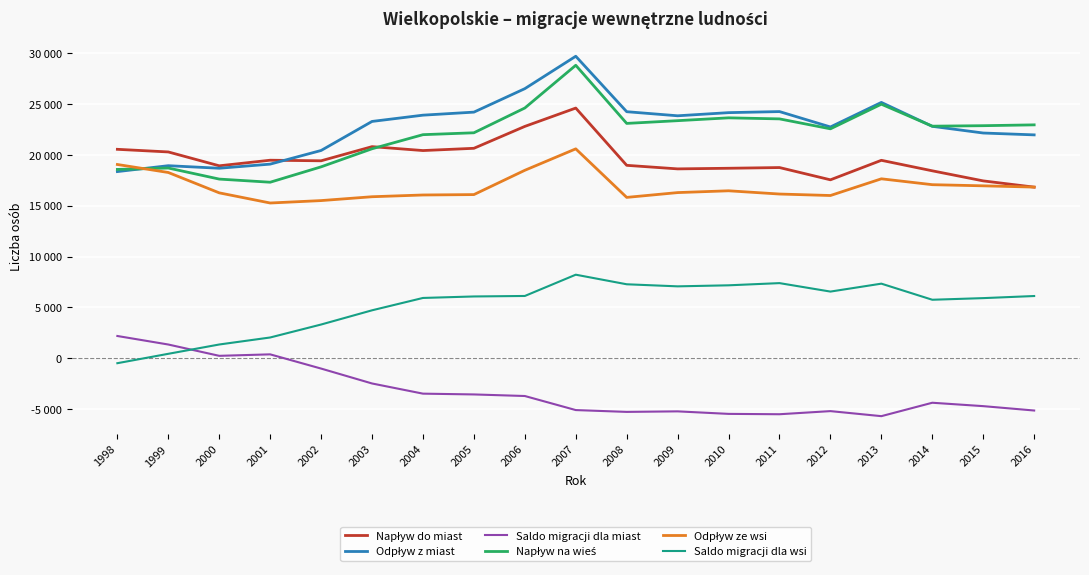

Is this an area chart (filled region under the line)?

No